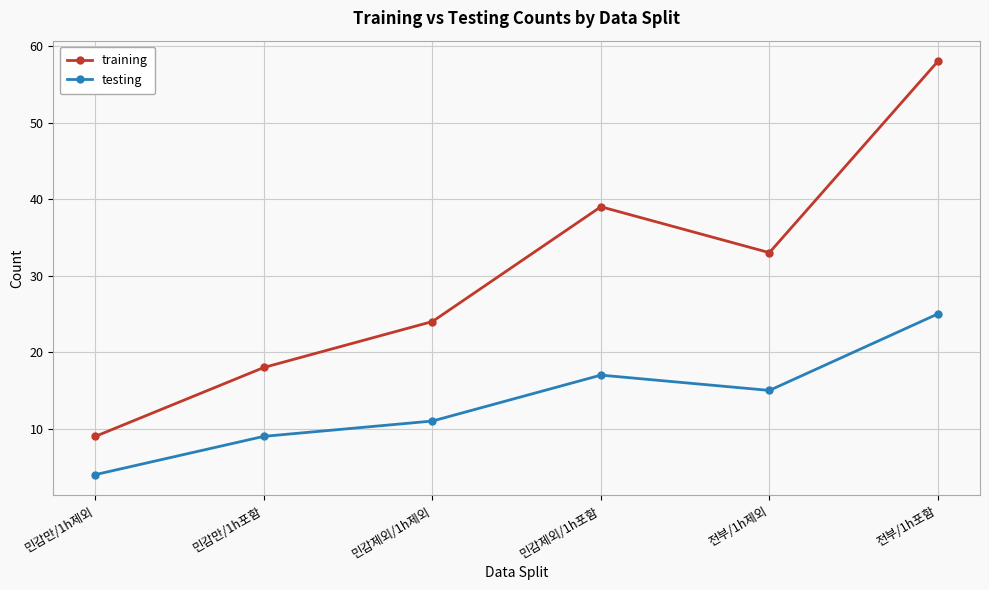

Is it true that training equals 39 at 민감제외/1h포함?

True